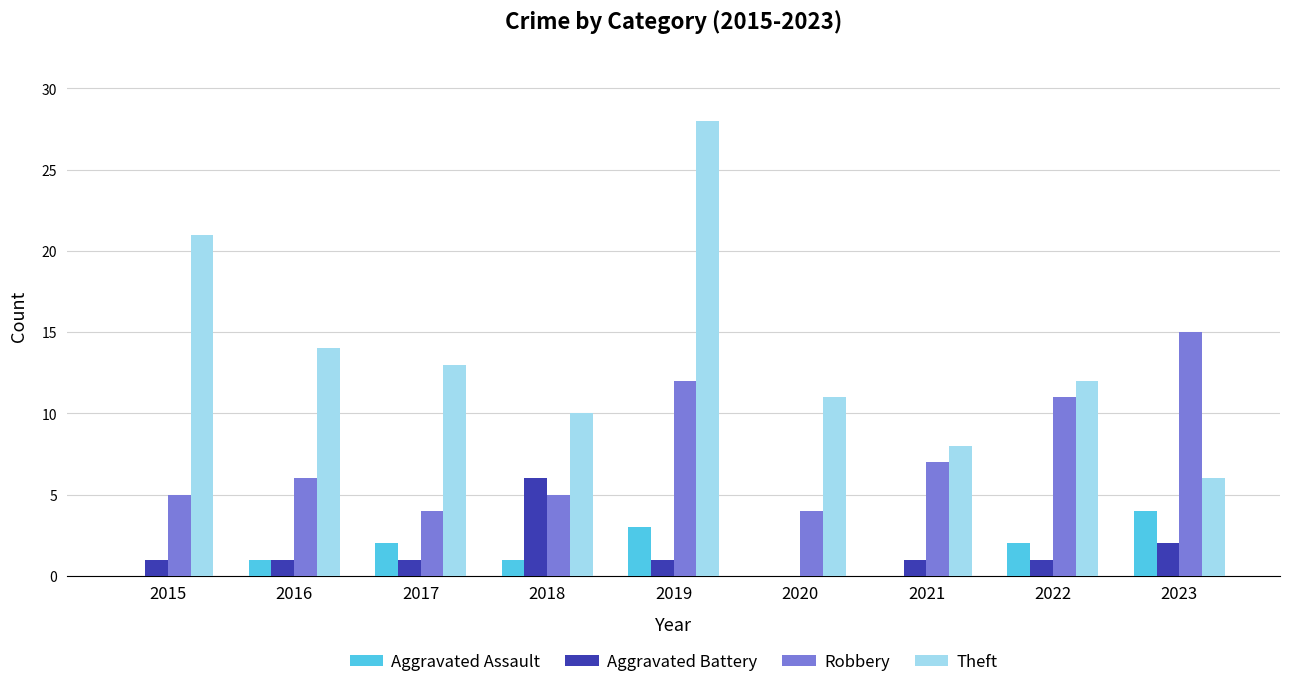

At which label does Aggravated Assault reach its peak?

2023